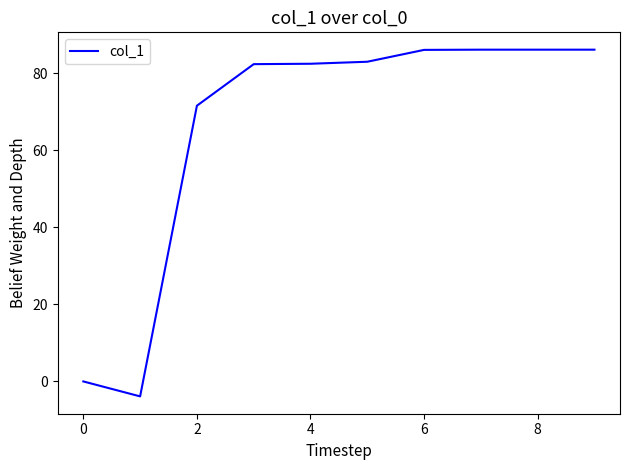

What is the difference between the maximum and minimum values?

90.0